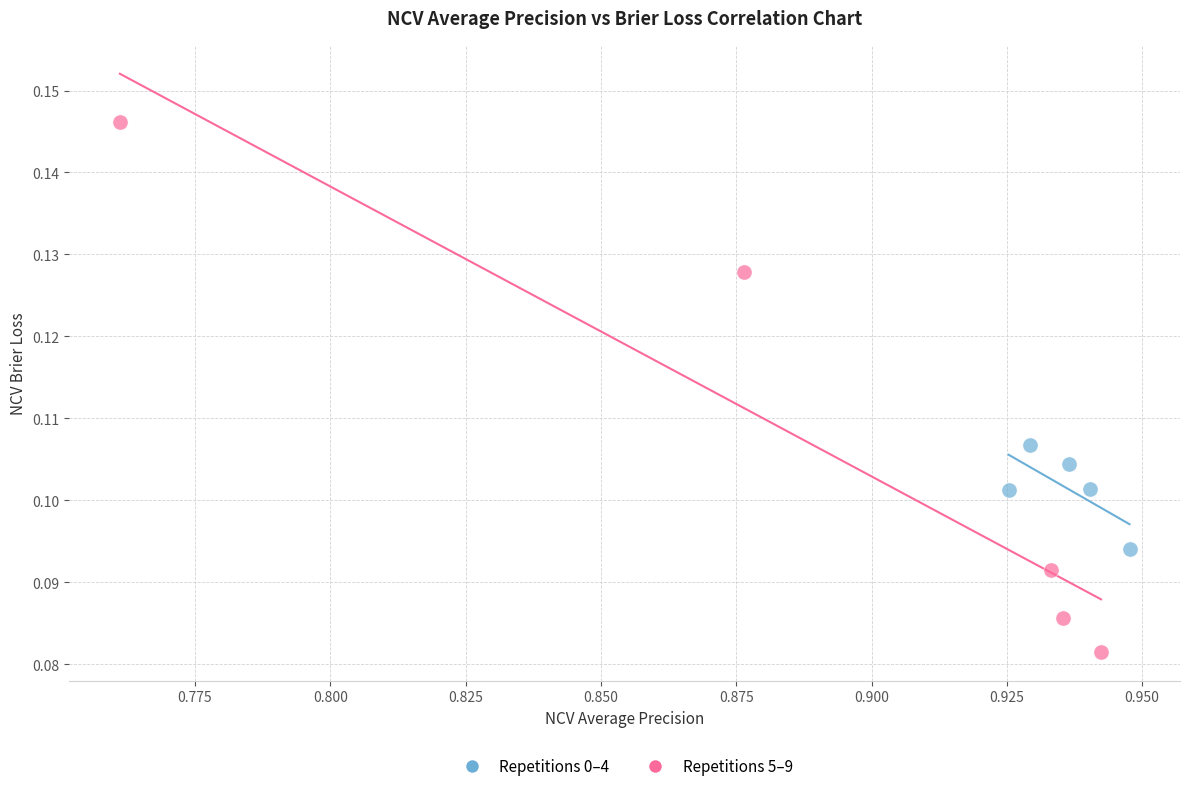

What are all the series names shown in the legend?

Repetitions 0–4, Repetitions 5–9